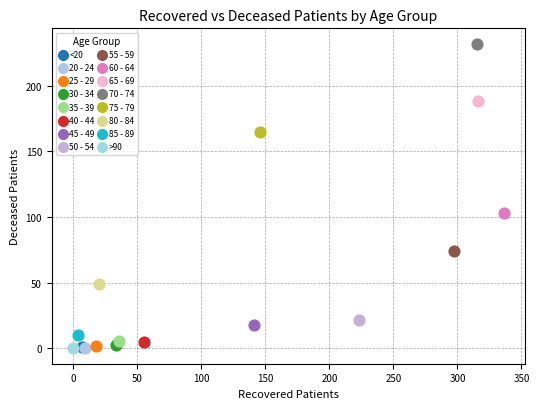

What are all the series names shown in the legend?

<20, 20 - 24, 25 - 29, 30 - 34, 35 - 39, 40 - 44, 45 - 49, 50 - 54, 55 - 59, 60 - 64, 65 - 69, 70 - 74, 75 - 79, 80 - 84, 85 - 89, >90